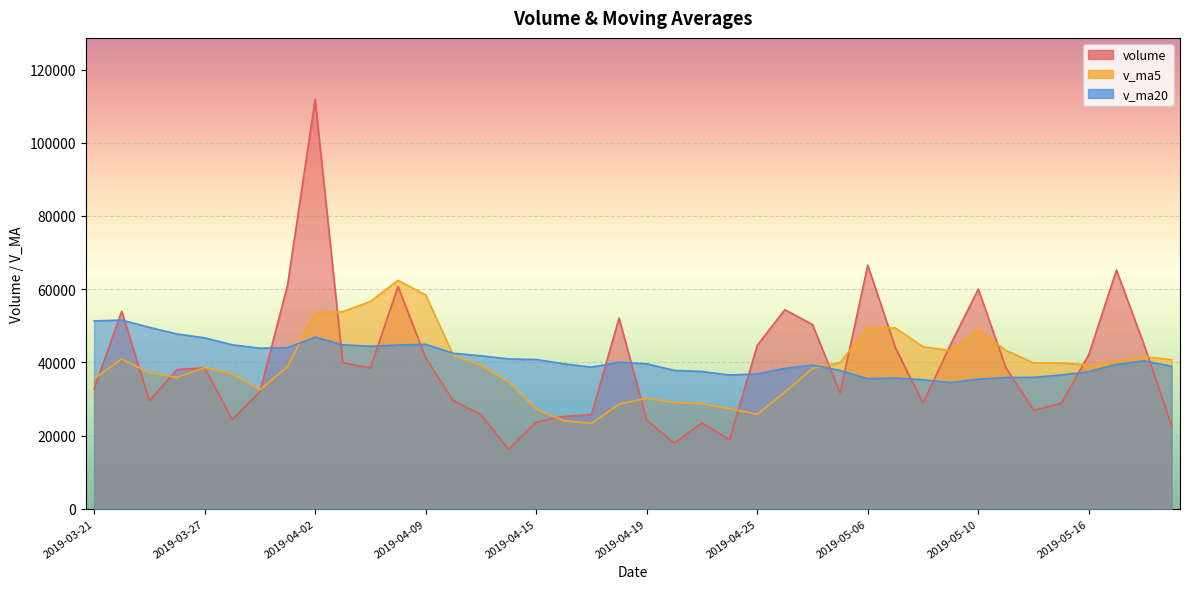

How many intersections are there between v_ma20 and v_ma5?

3